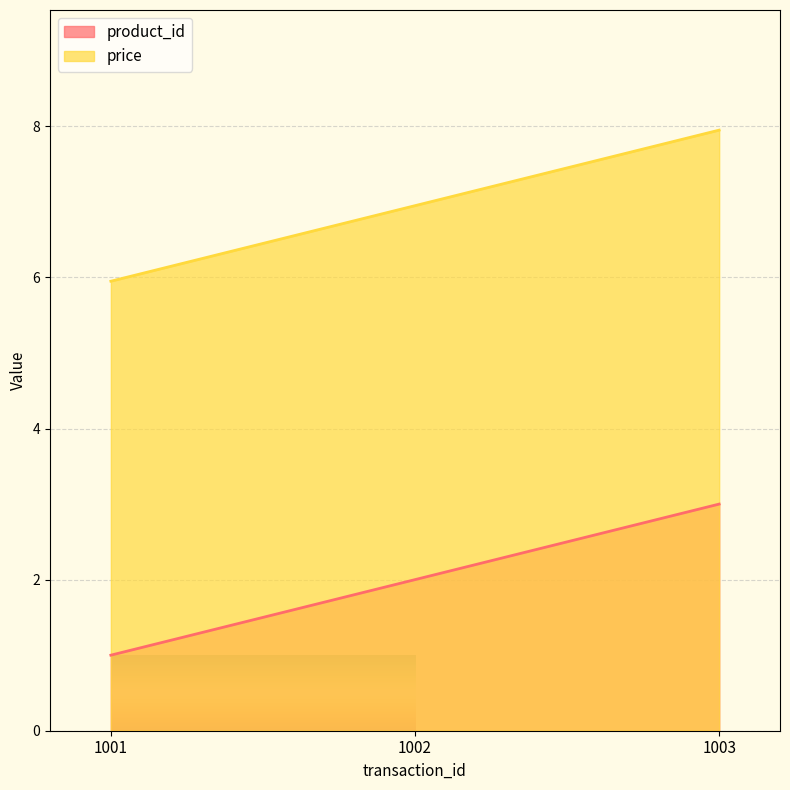

Where is product_id nearest to the value 2?

1002